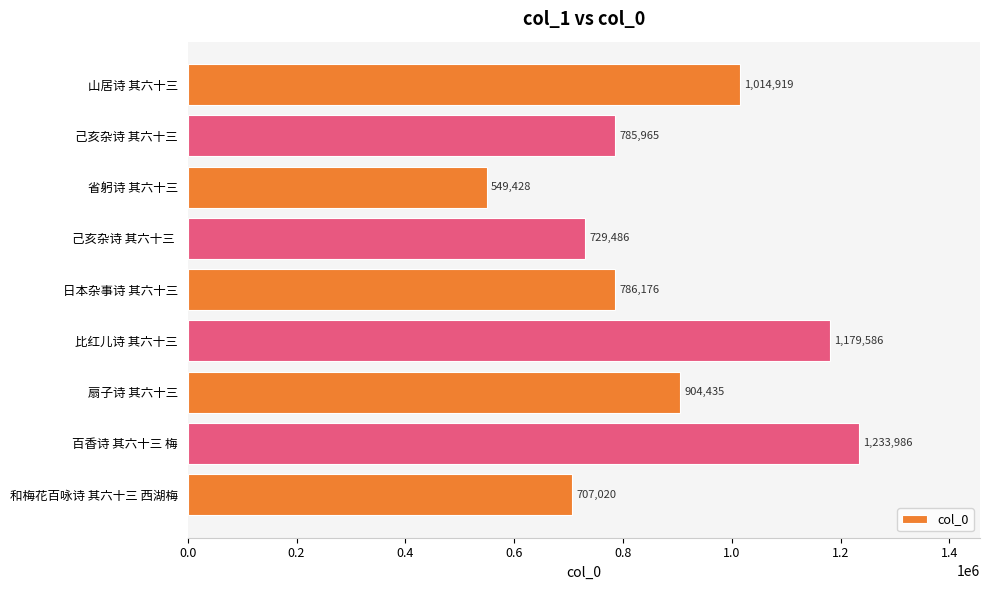

Are the bars grouped side by side (vs. stacked)?

No